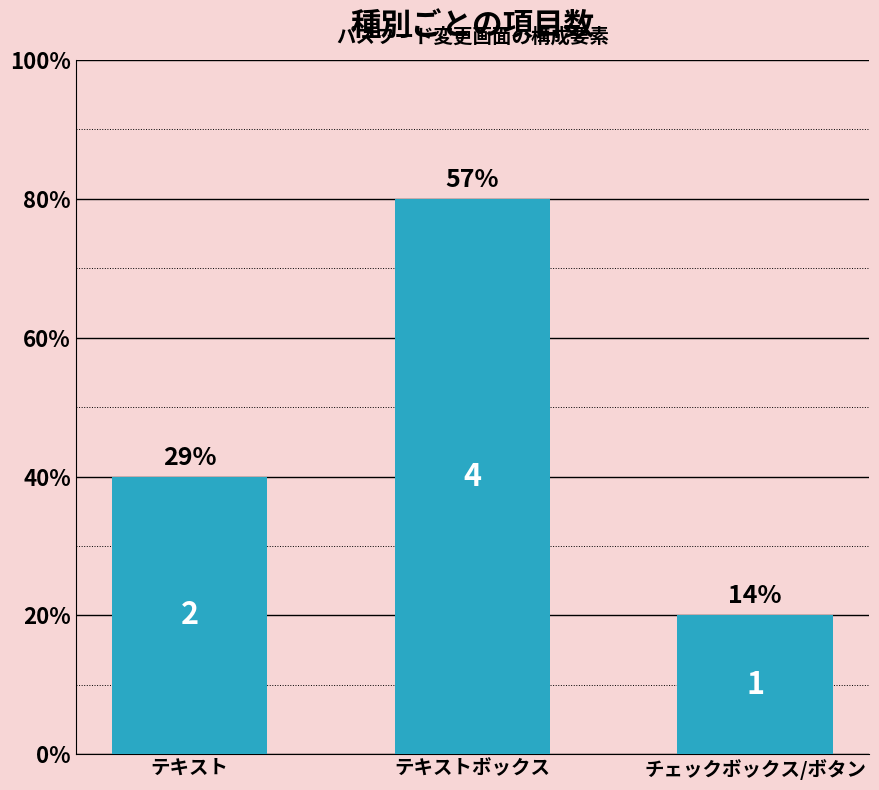

What is the average value?

2